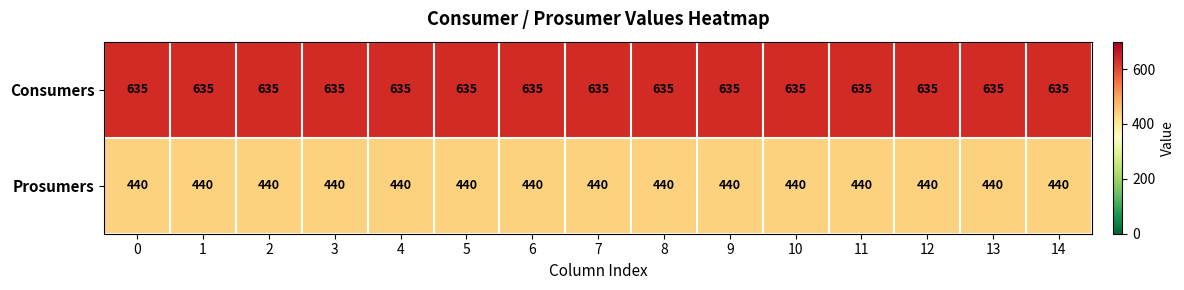

Rank the series at 7 from highest to lowest value.

Consumers, Prosumers